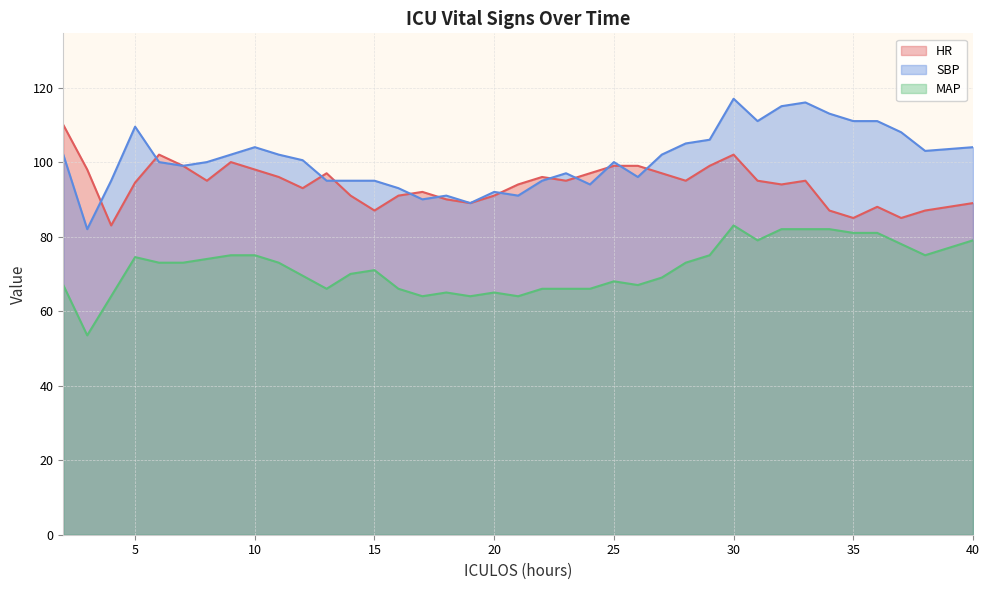

How many interior local valleys does the HR series have?

10